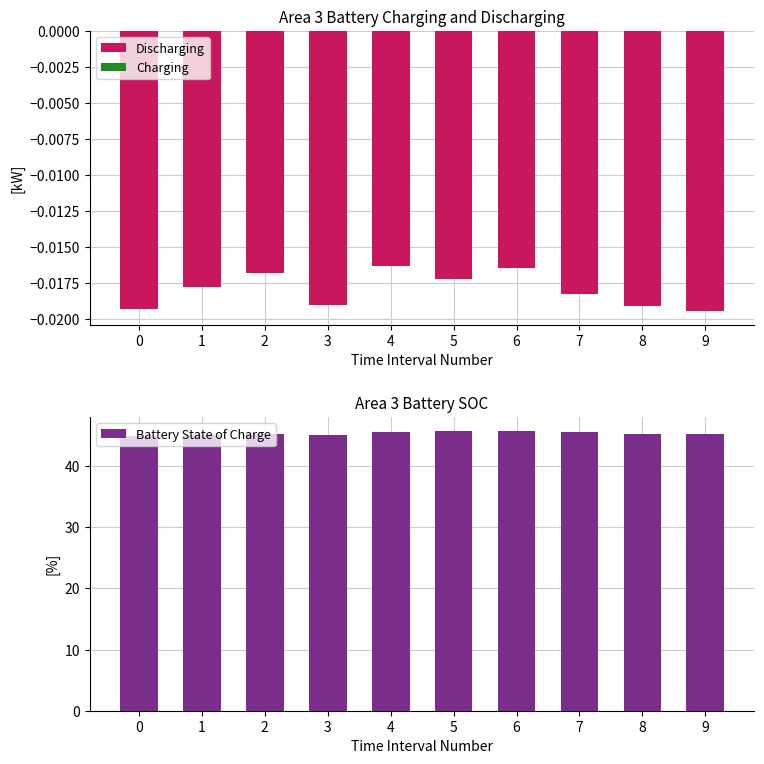

Reading left to right, transcribe all the data shown in this chart.

Discharging: 0=-0.0	1=-0.0	2=-0.0	3=-0.0	4=-0.0	5=-0.0	6=-0.0	7=-0.0	8=-0.0	9=-0.0
Charging: 0=0.0	1=0.0	2=0.0	3=0.0	4=0.0	5=0.0	6=0.0	7=0.0	8=0.0	9=0.0
Battery State of Charge: 0=44.9	1=45.1	2=45.3	3=45.2	4=45.6	5=45.8	6=45.7	7=45.6	8=45.2	9=45.2